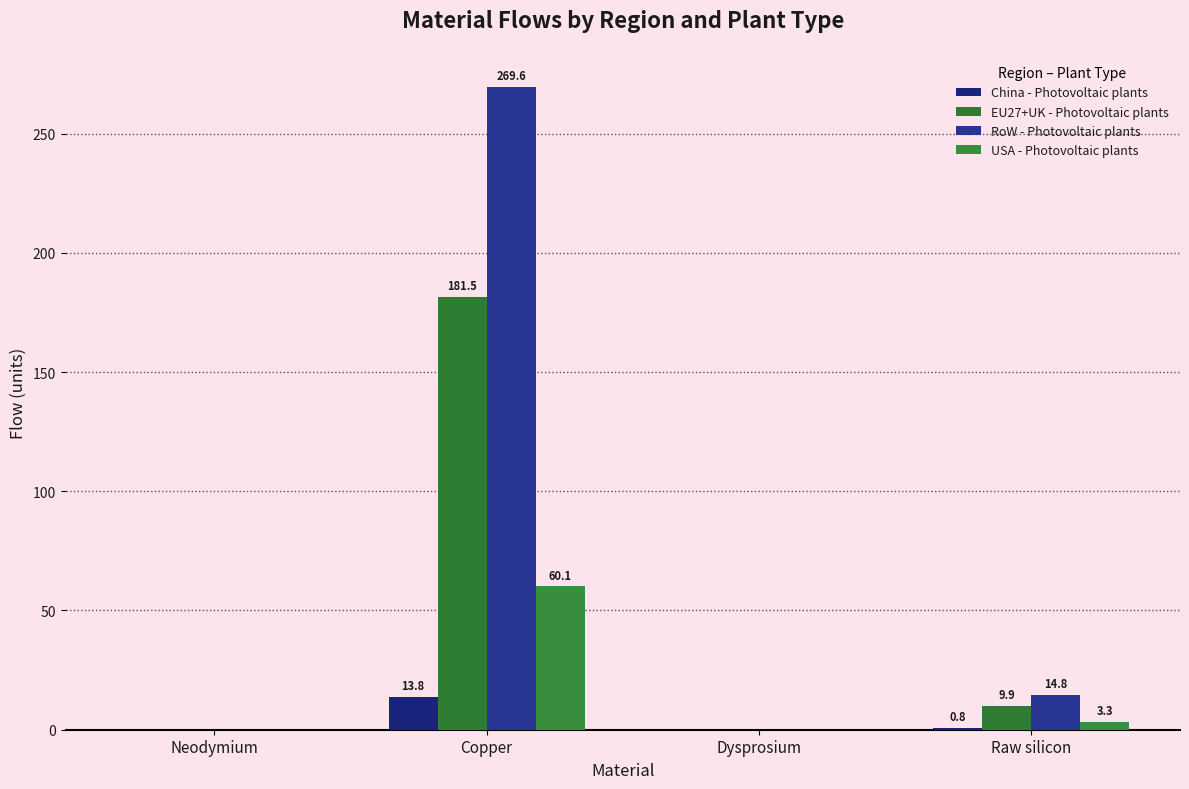

At which category is the sum across all series the highest?

Copper